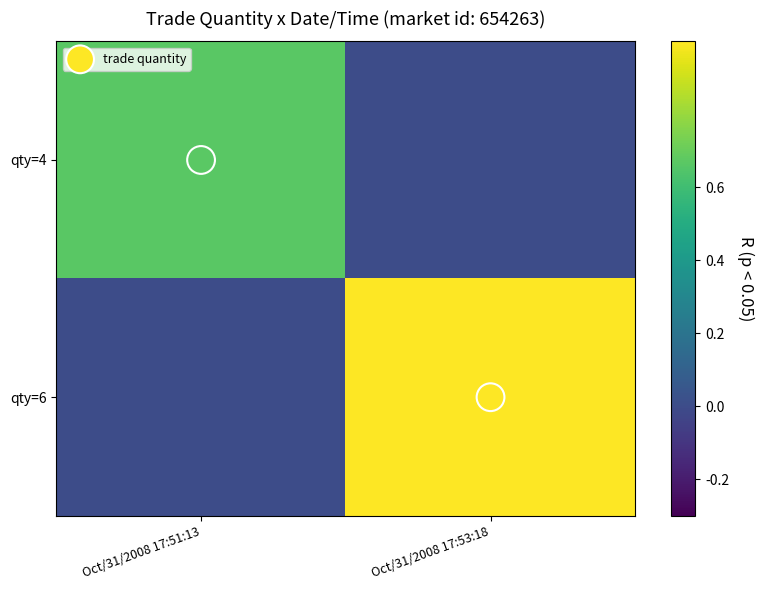

What is the highest value of the qty=4 series?

0.7